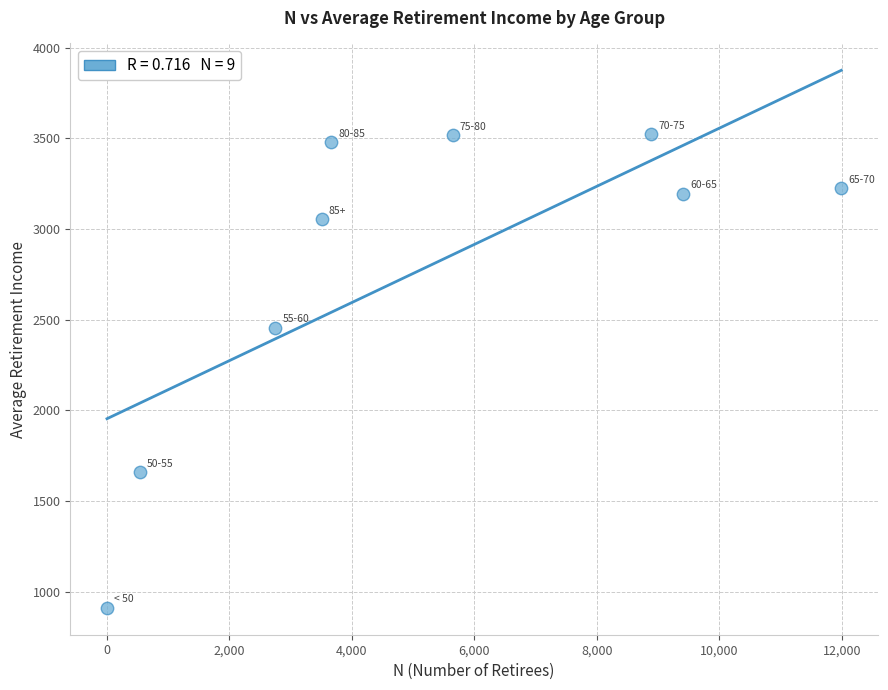

What Y value in the scatter plot is closest to 2216?

2455.8